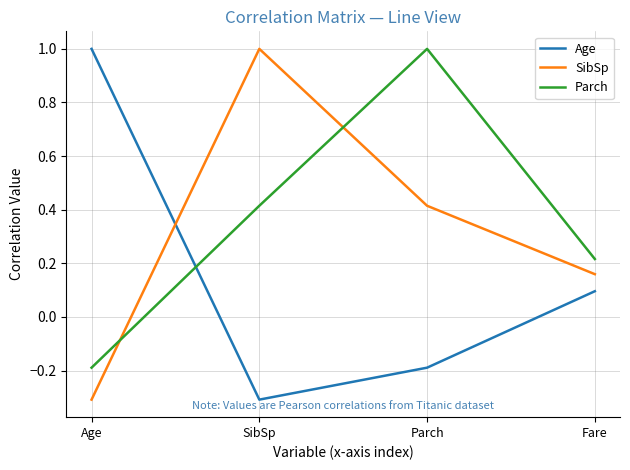

What is the average value of the SibSp series?

0.3